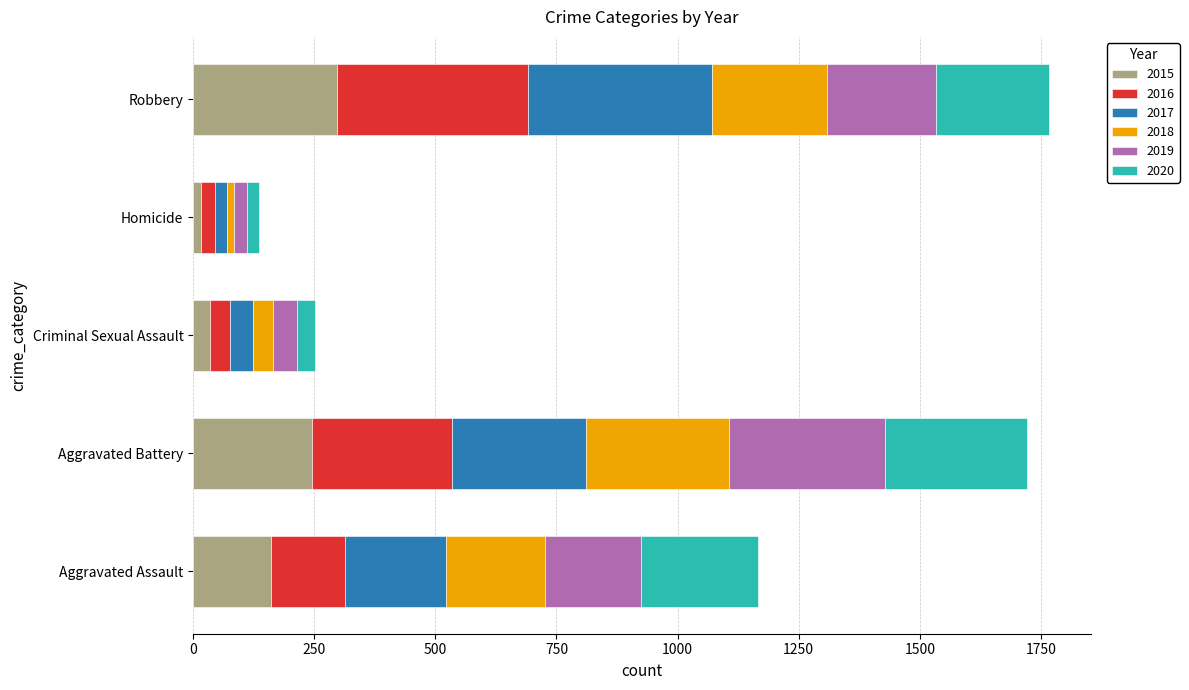

What is the average value of the 2015 series?

151